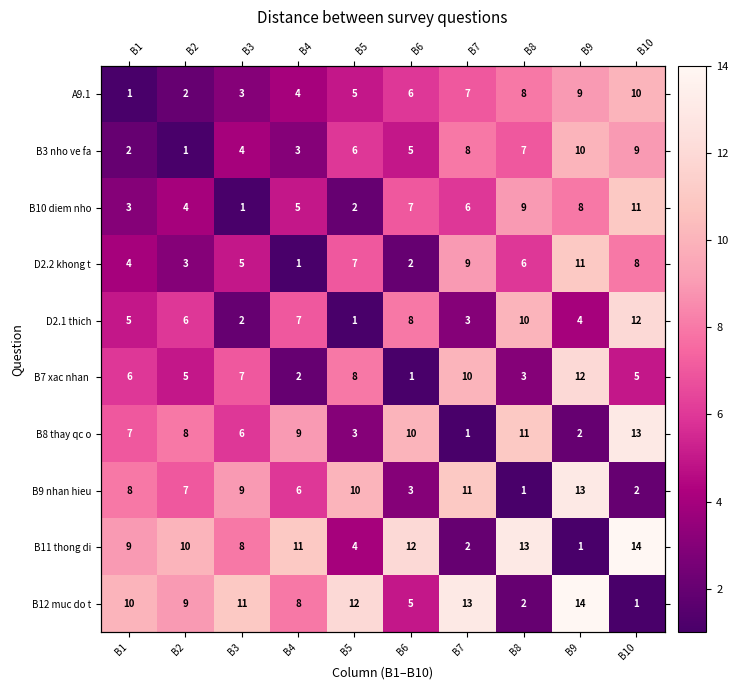

Is it true that B8 thay qc o equals 1 at B7?

True